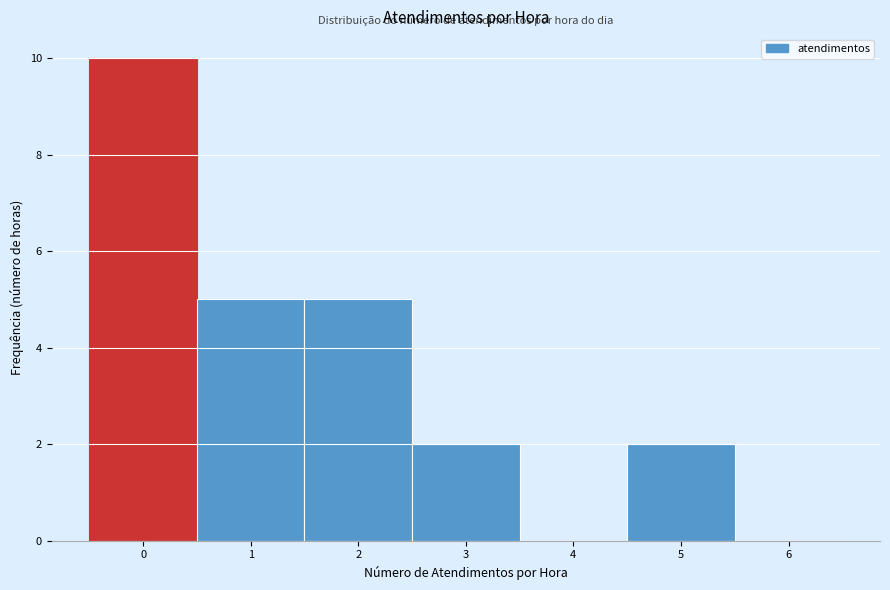

Reading left to right, list every bar in this chart as the range it spans on the x-axis followed by its height. The values are not printed on the chart, so give them approximately, as read against the axis.

-0.5 to 0.5: 10
0.5 to 1.5: 5
1.5 to 2.5: 5
2.5 to 3.5: 2
3.5 to 4.5: 0
4.5 to 5.5: 2
5.5 to 6.5: 0